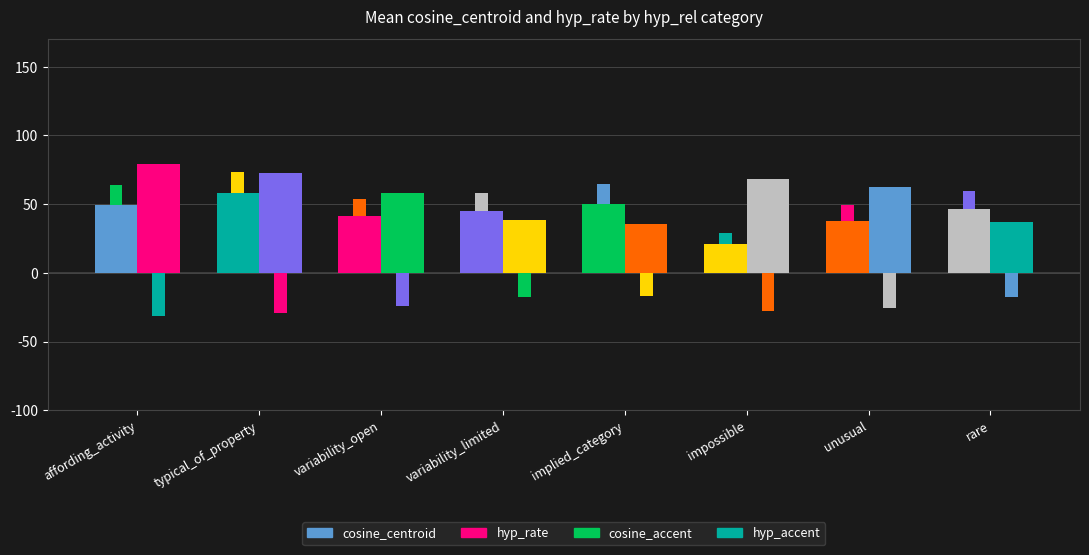

Which category has the lowest value in the cosine_accent series?

impossible